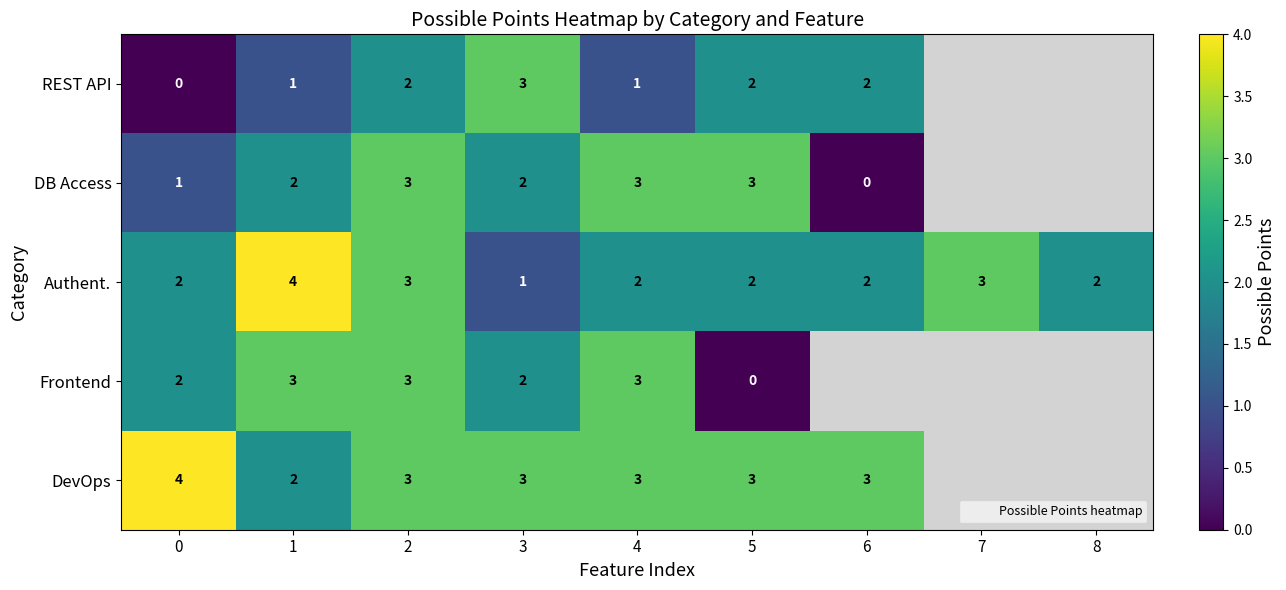

Which series has the largest total across all categories?

Authent.